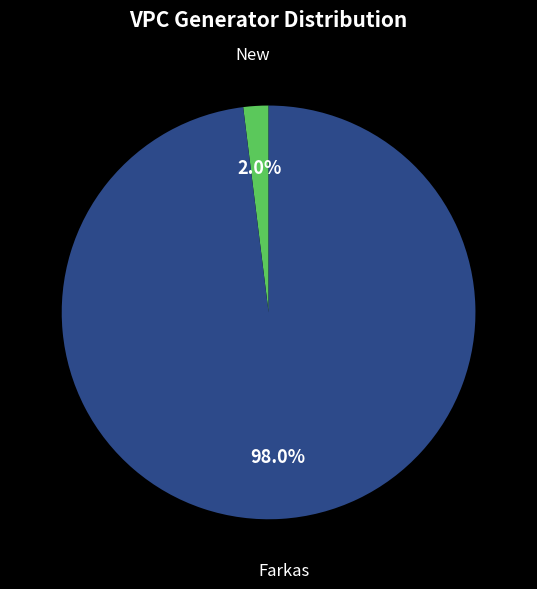

Which has a higher value, New or Farkas?

Farkas